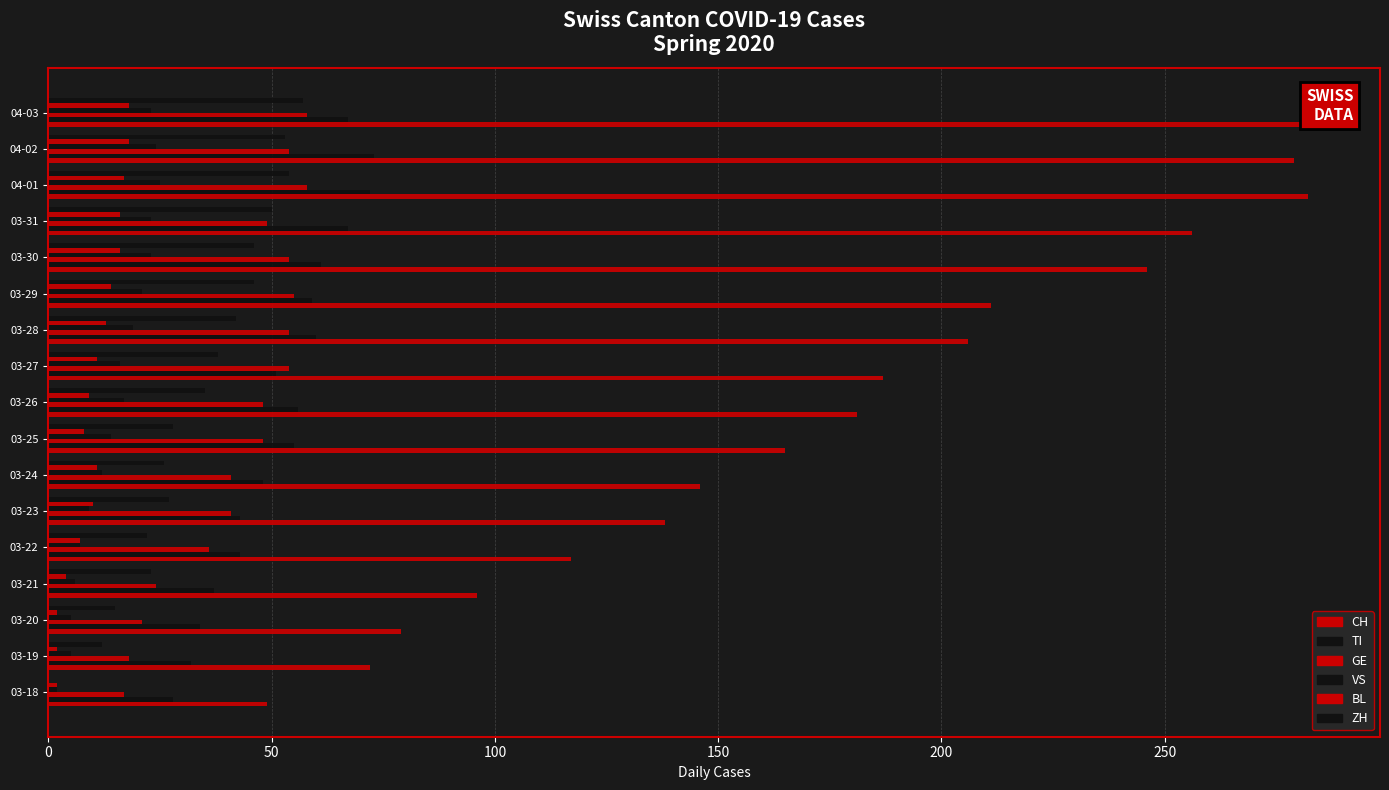

Reading left to right, what are all the values shown in this chart?

CH: 49	72	79	96	117	138	146	165	181	187	206	211	246	256	282	279	284
TI: 28	32	34	37	43	43	48	55	56	51	60	59	61	67	72	73	67
GE: 17	18	21	24	36	41	41	48	48	54	54	55	54	49	58	54	58
VS: 2	5	5	6	7	9	12	14	17	16	19	21	23	23	25	24	23
BL: 2	2	2	4	7	10	11	8	9	11	13	14	16	16	17	18	18
ZH: 0	12	15	23	22	27	26	28	35	38	42	46	46	50	54	53	57